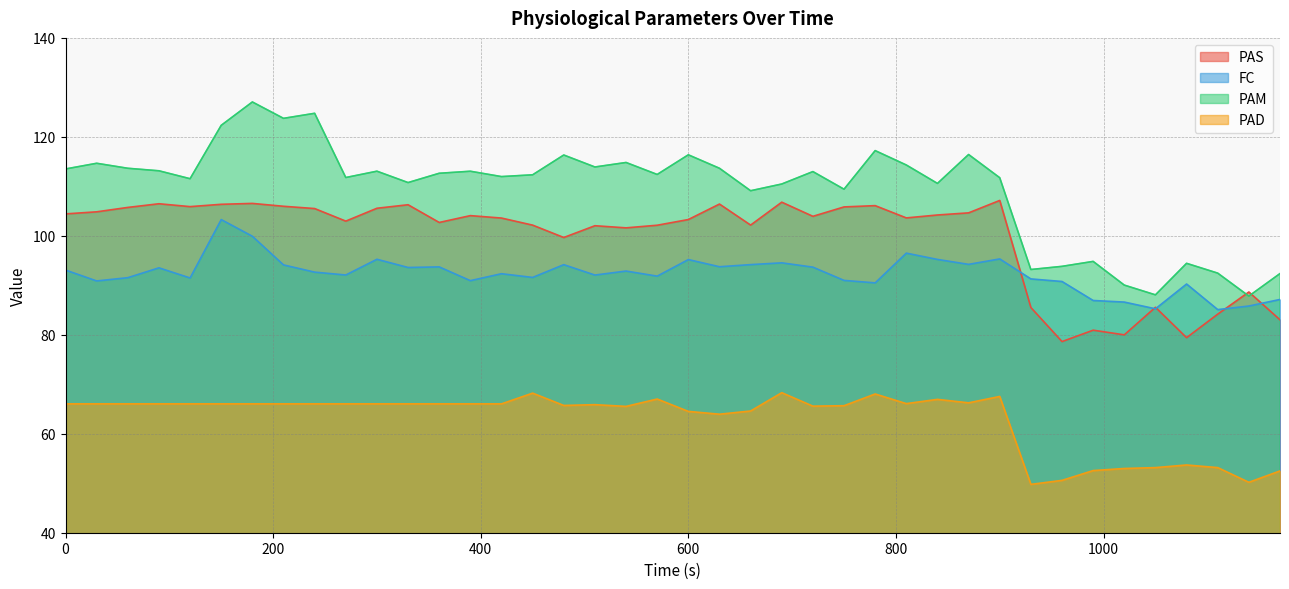

What is the value of the PAD point at the 2nd from the left?

66.0